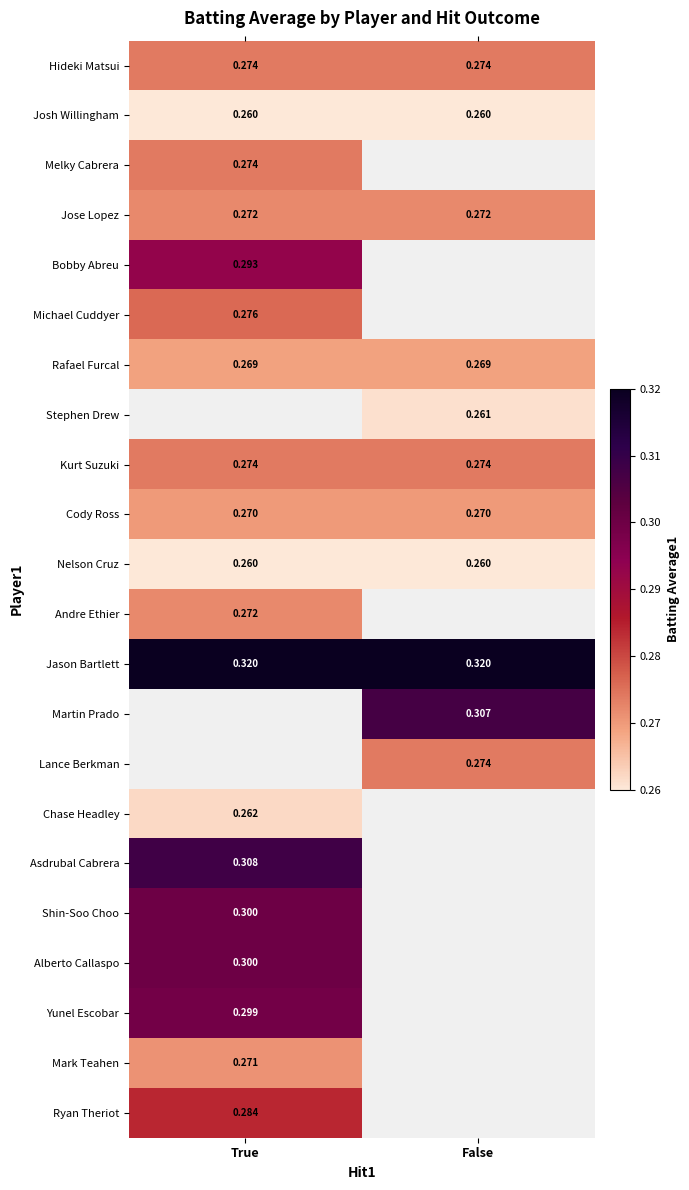

Is the value of Jason Bartlett at True greater than the value of Kurt Suzuki at False?

Yes